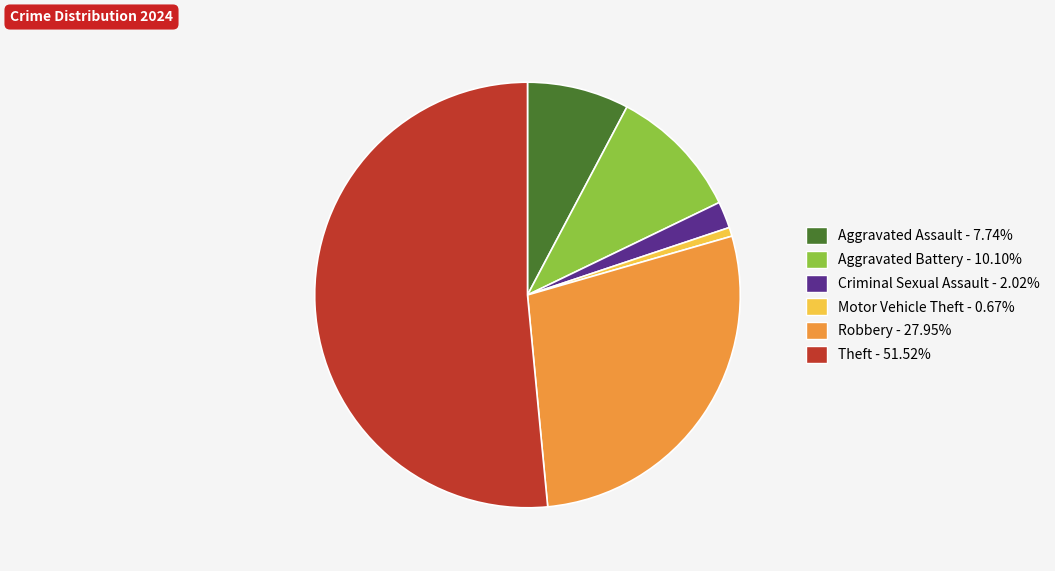

Between Aggravated Battery and Theft, which is larger?

Theft